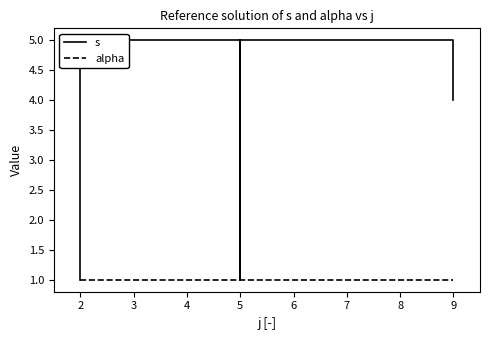

Which series has the widest spread of values?

s